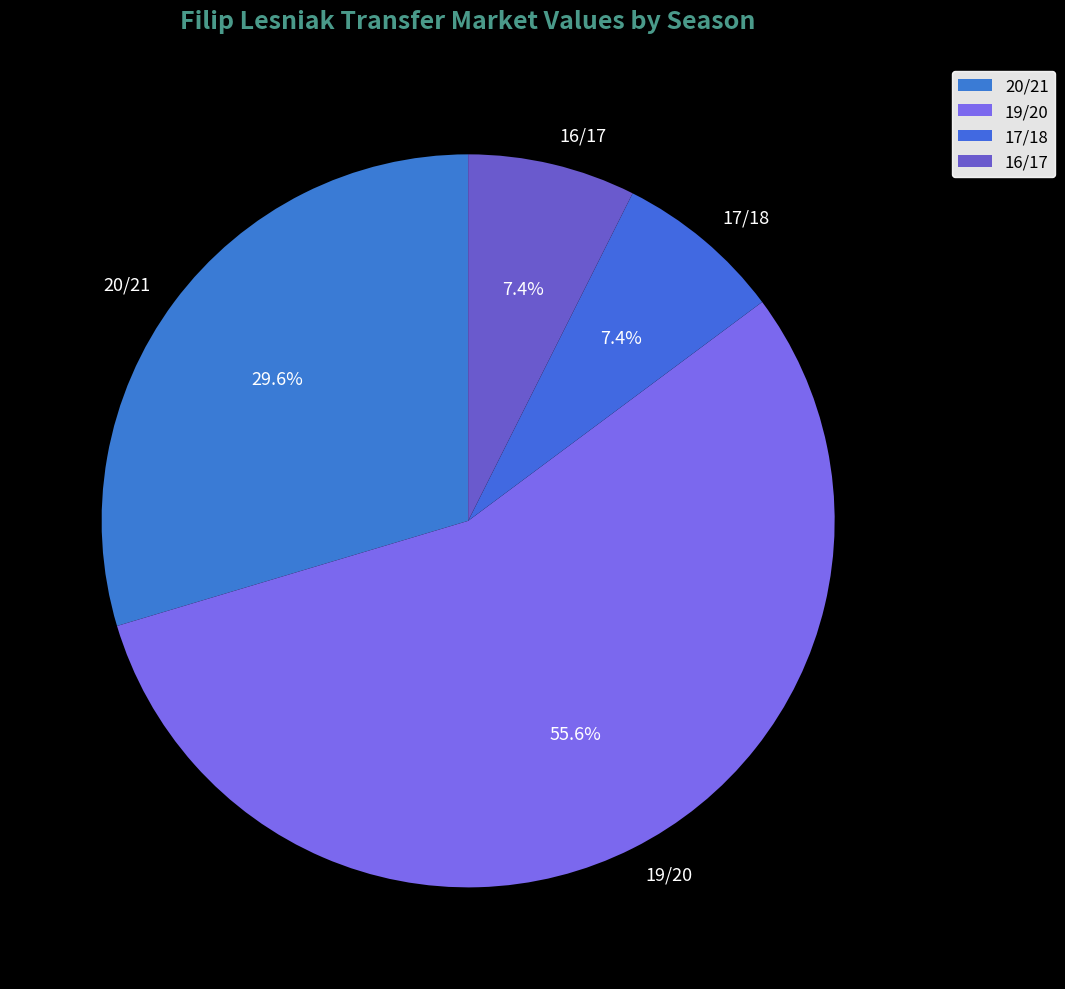

Does any single category account for the majority?

Yes